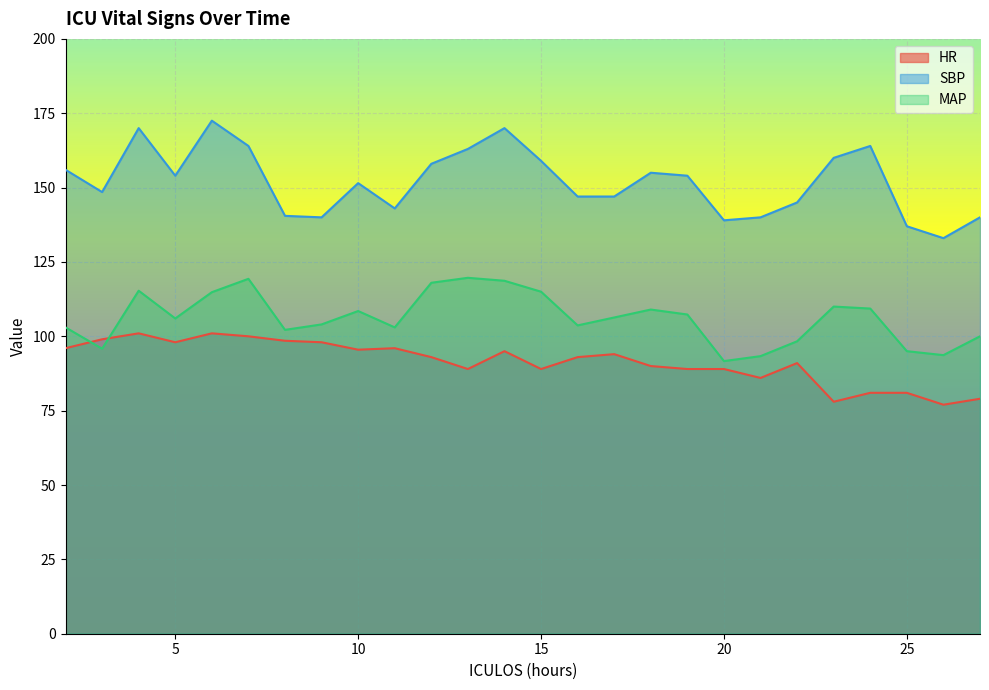

How many lines are shown in the chart?

3